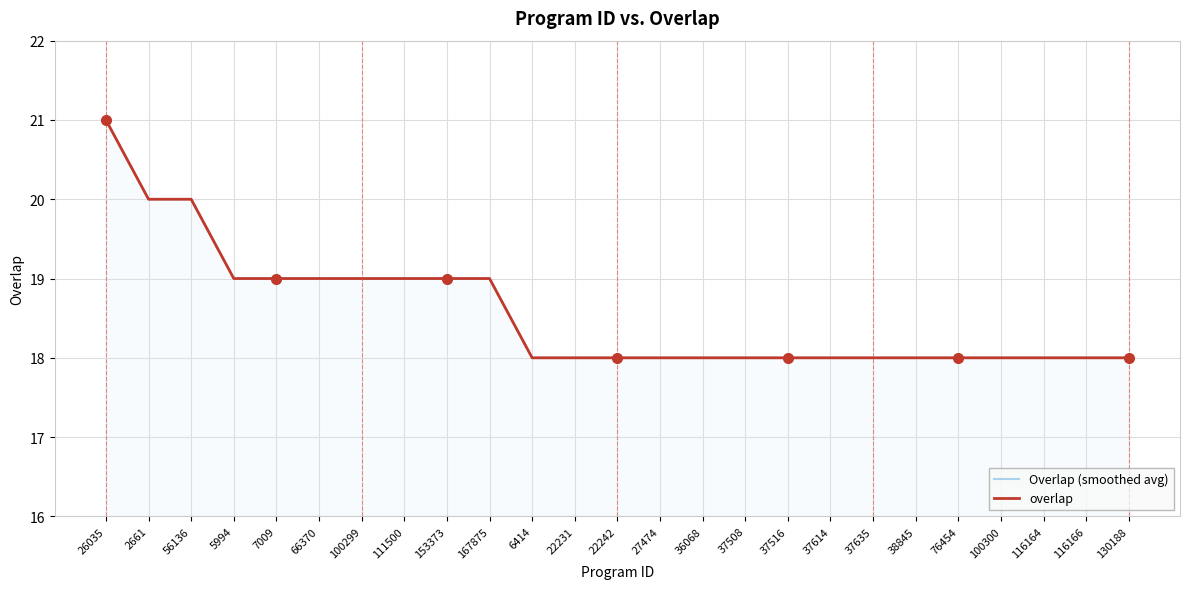

True or false: Overlap (smoothed avg) and overlap intersect in this chart.

False